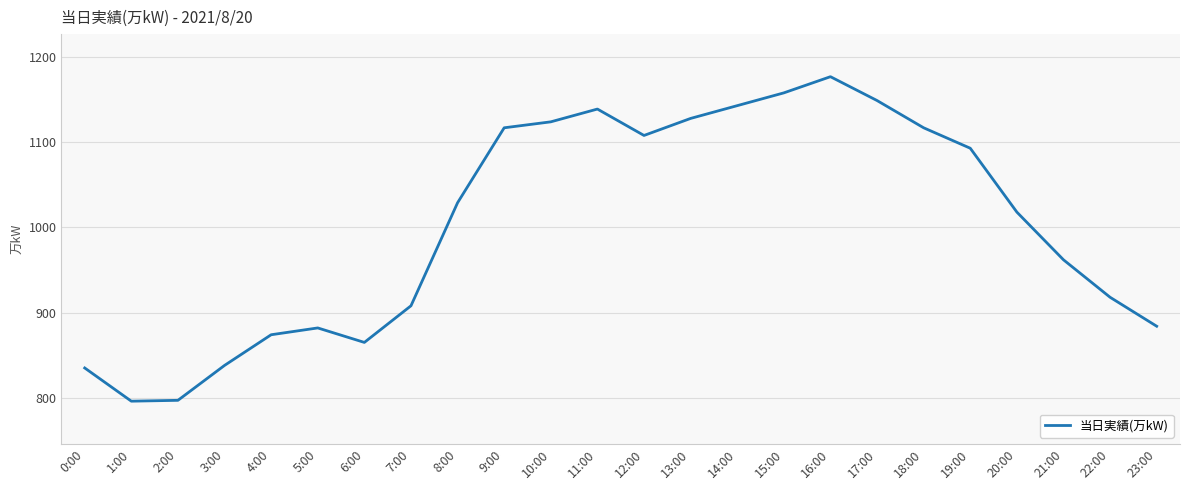

Is it true that the value at 11:00 is 1139?

True